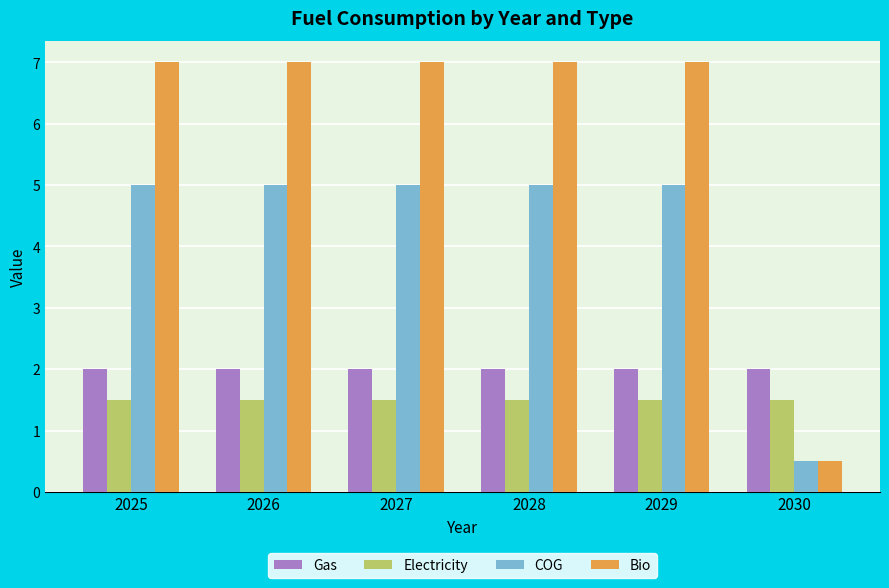

Is it true that Electricity equals 1.5 at 2027?

True